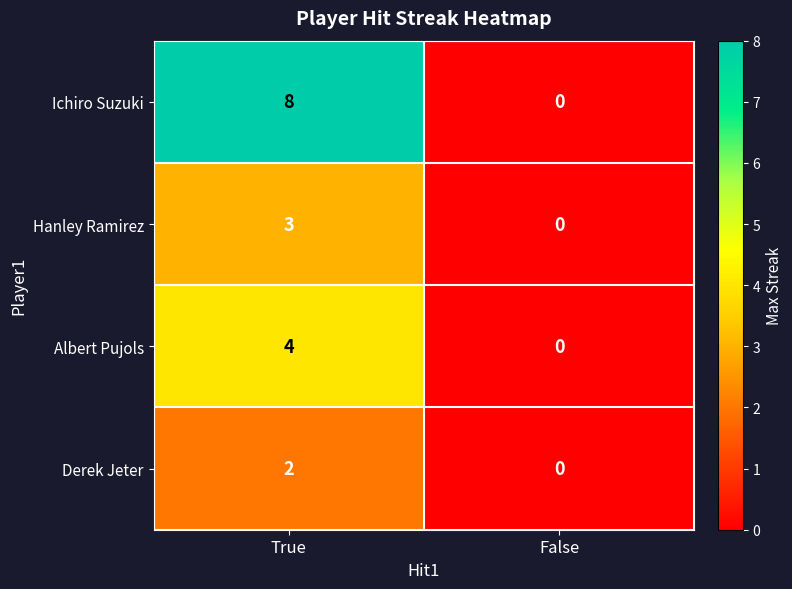

Between True and False, which series saw the biggest shift?

Ichiro Suzuki